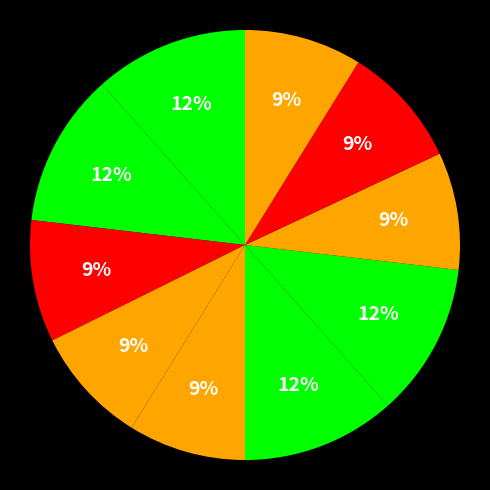

Is there a majority slice in this chart?

No